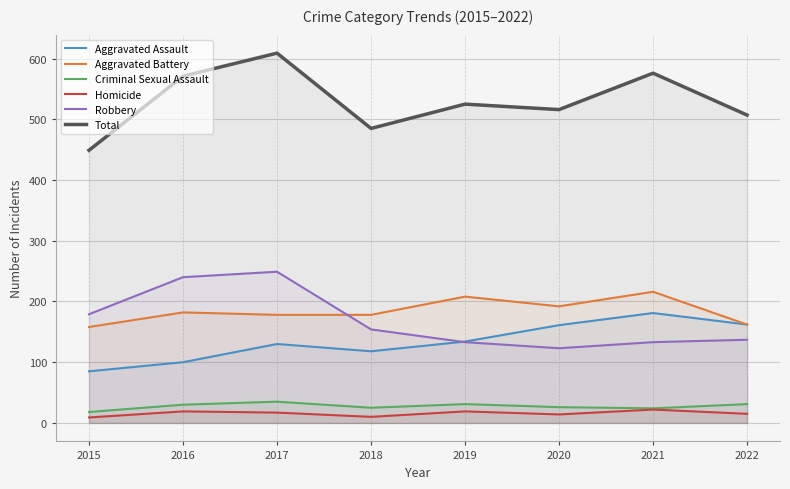

What is the lowest value of the Homicide series?

9